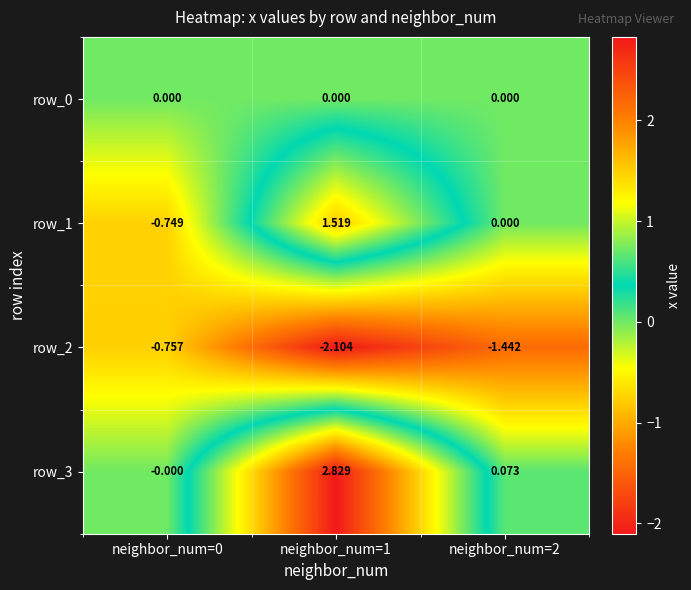

Is the value of row_0 at neighbor_num=2 greater than the value of row_1 at neighbor_num=0?

Yes